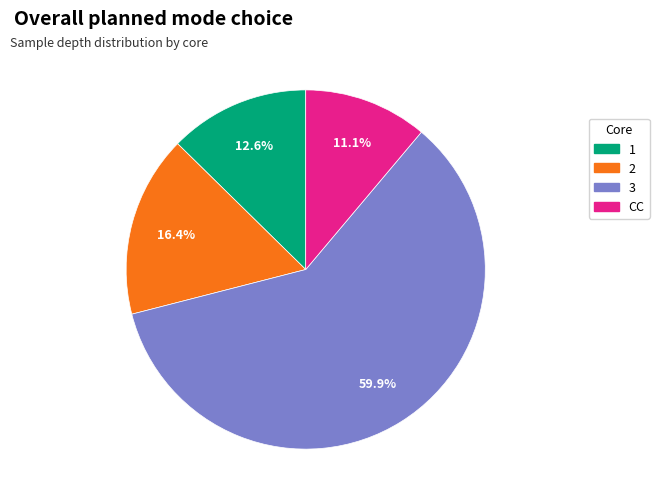

The 3 slice represents 67% of the pie. True or false?

False